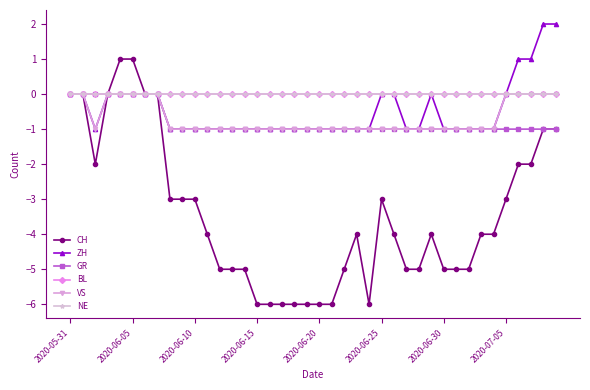

Does the chart have visible grid lines?

No